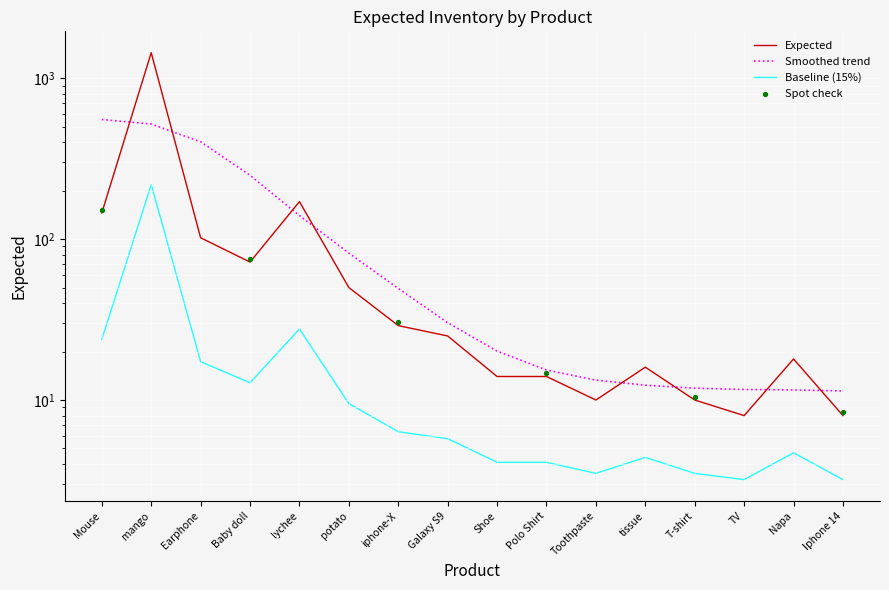

What is the ratio of the value at Toothpaste to the value at Earphone?

0.1